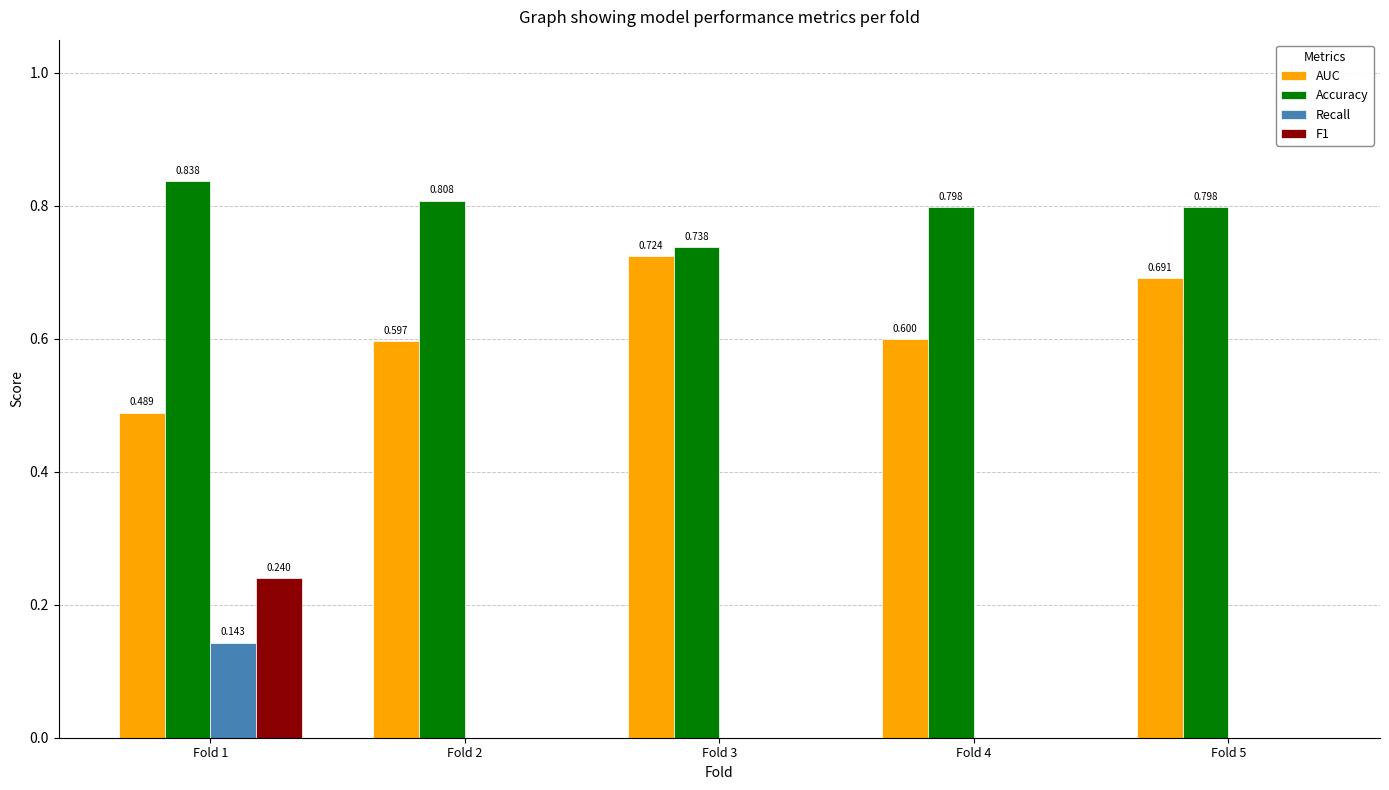

Is the value of Accuracy at Fold 5 greater than the value of F1 at Fold 2?

Yes